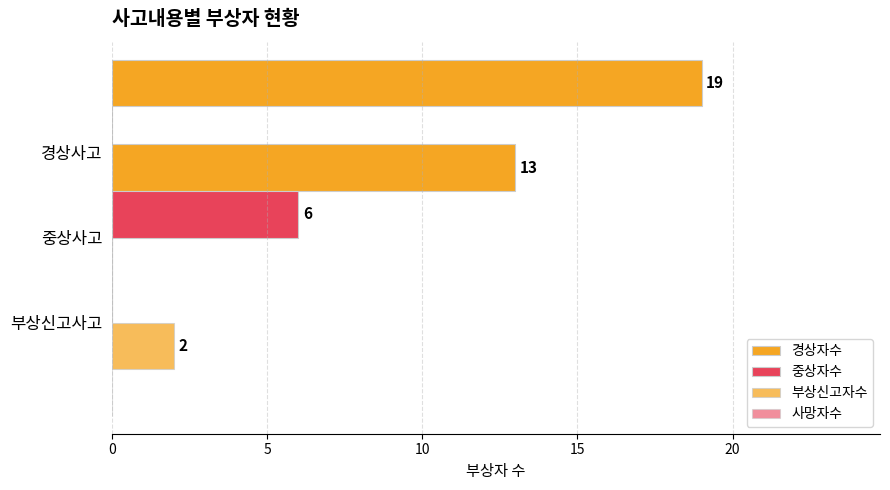

What is the greatest value displayed?

19.0